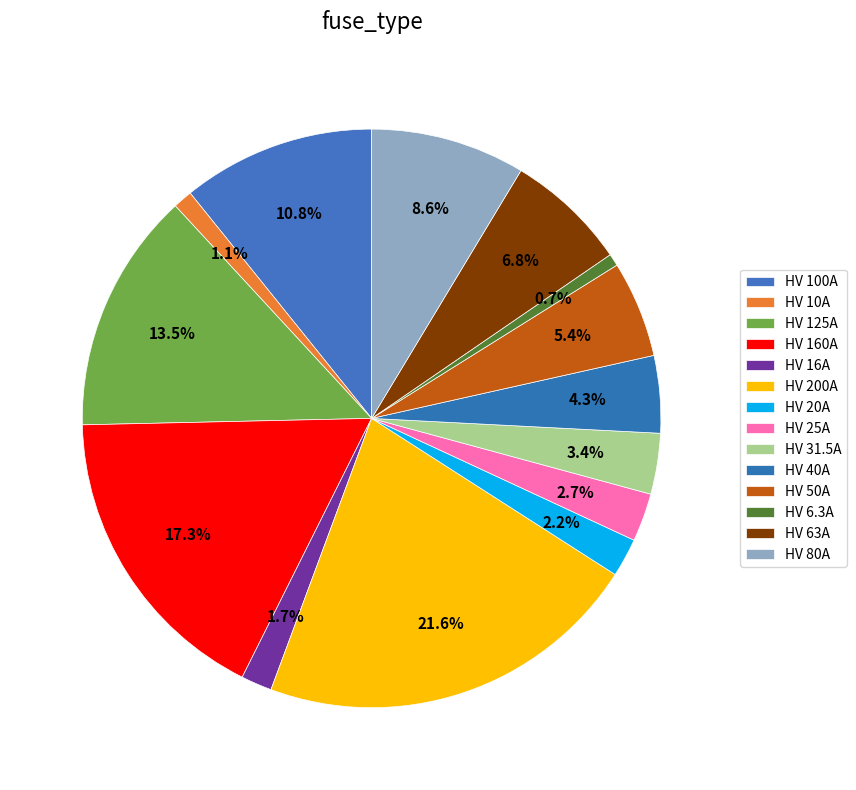

How many slices are in this pie chart?

14